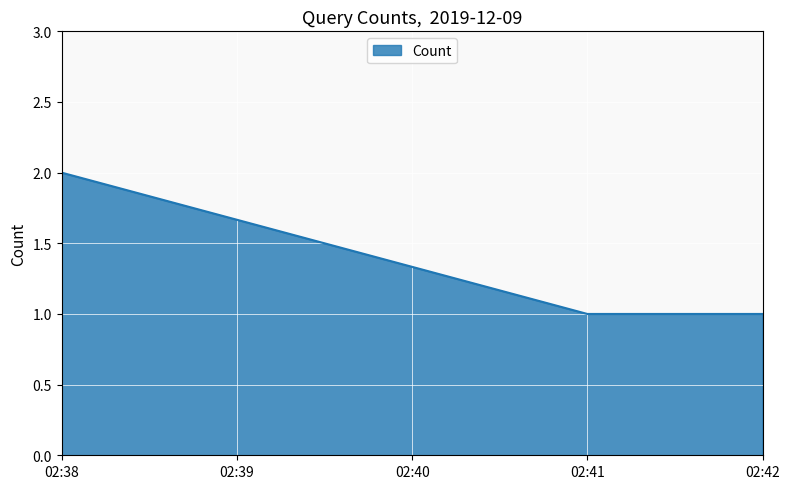

Reading right to left, what are all the values shown in this chart?

1	1	2